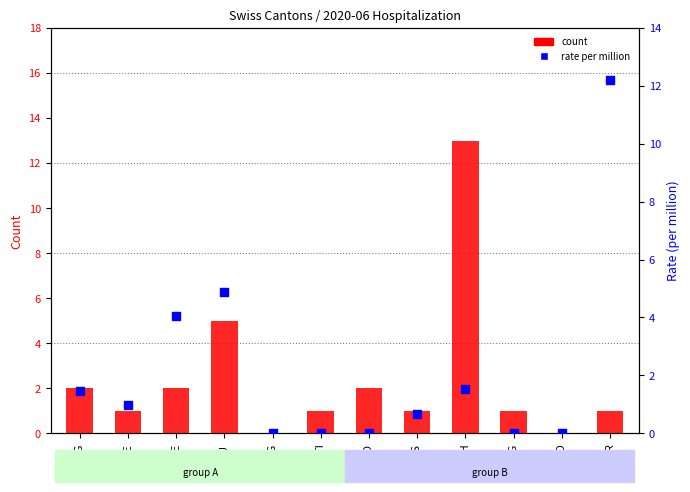

Is the value of count at ZH greater than the value of rate per million at GR?

Yes